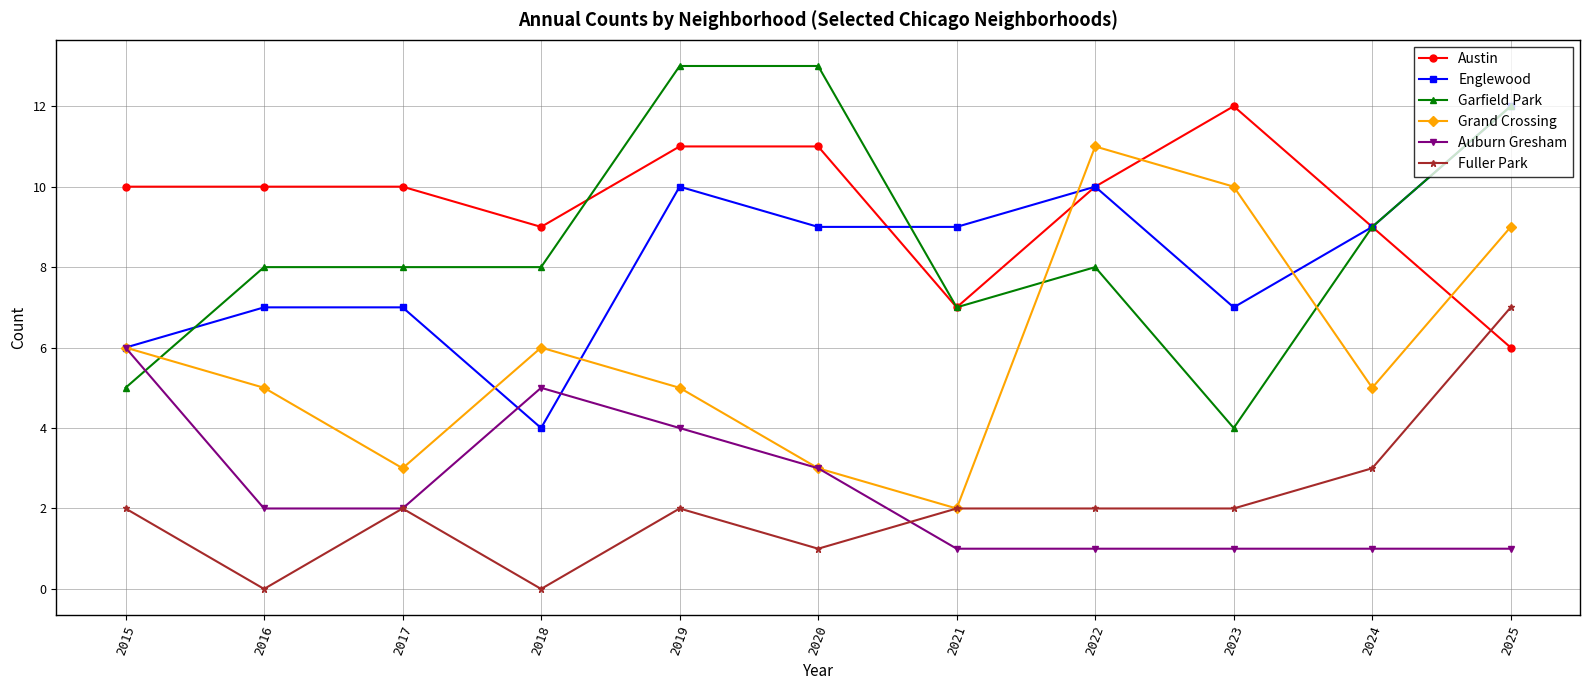

True or false: Englewood has a value of 4 at 2018.

True